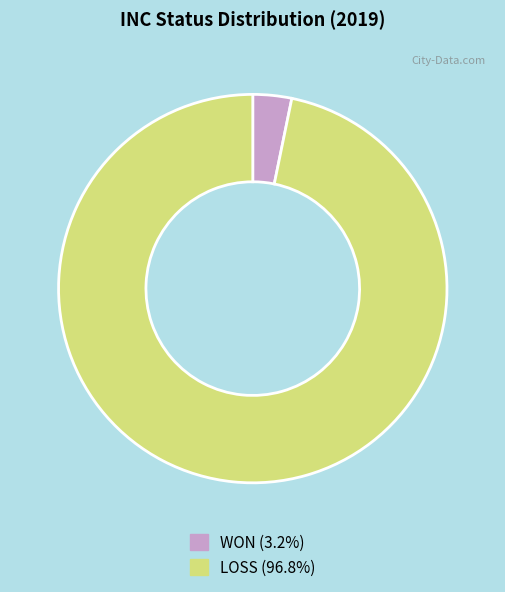

Which category has the biggest portion of the pie?

LOSS